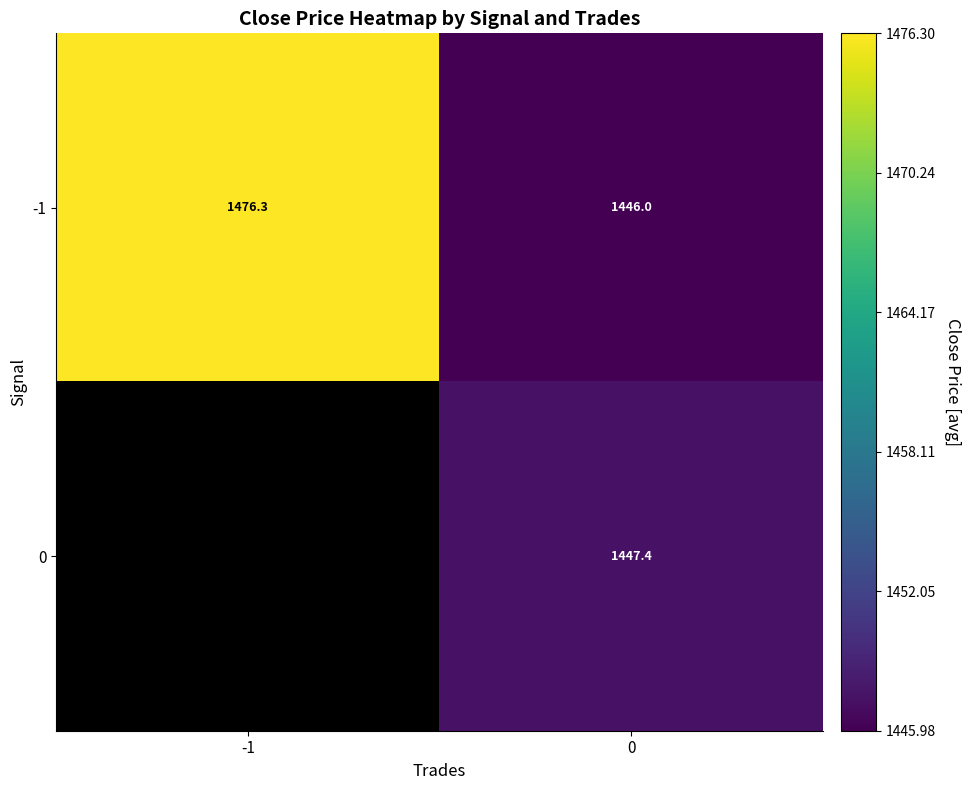

At how many categories does at least one series exceed 1452?

1